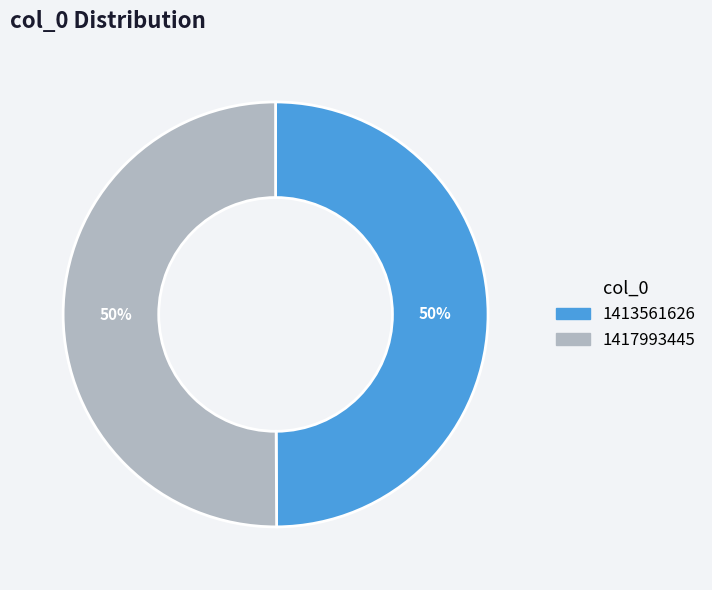

The 1417993445 slice represents 50% of the pie. True or false?

True